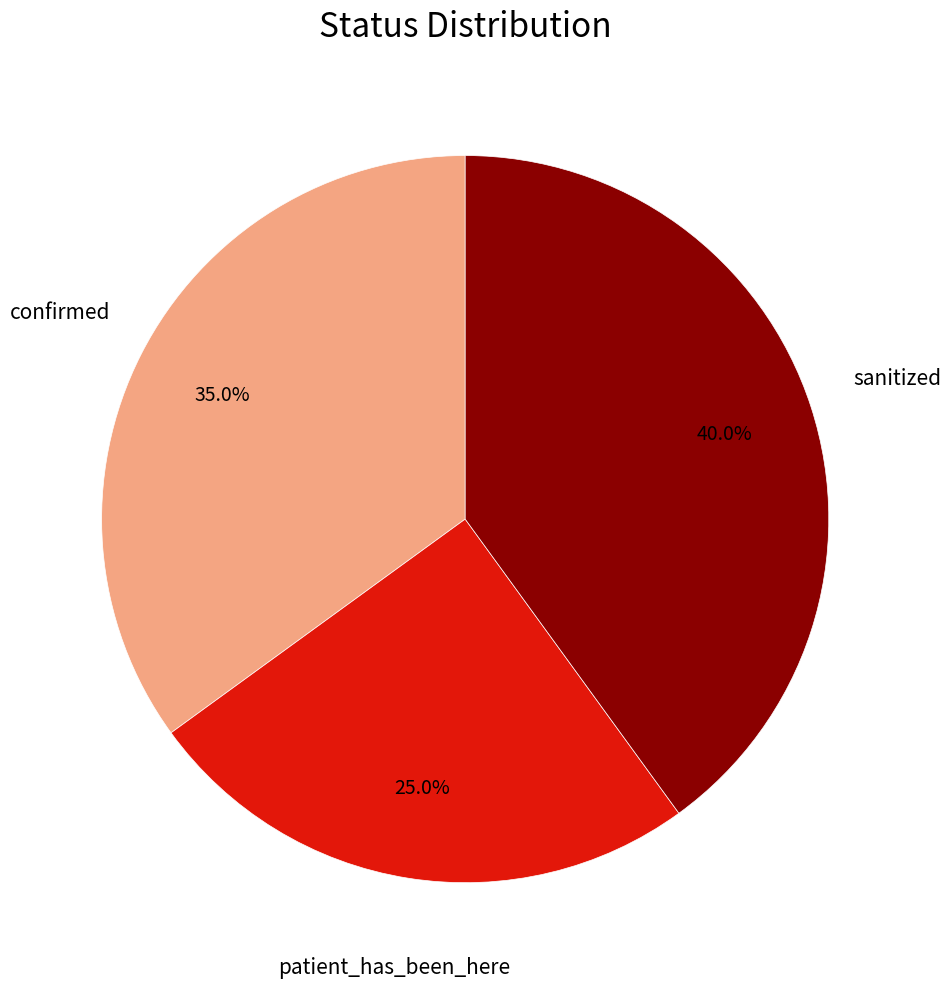

Does confirmed represent more than half of the total?

No